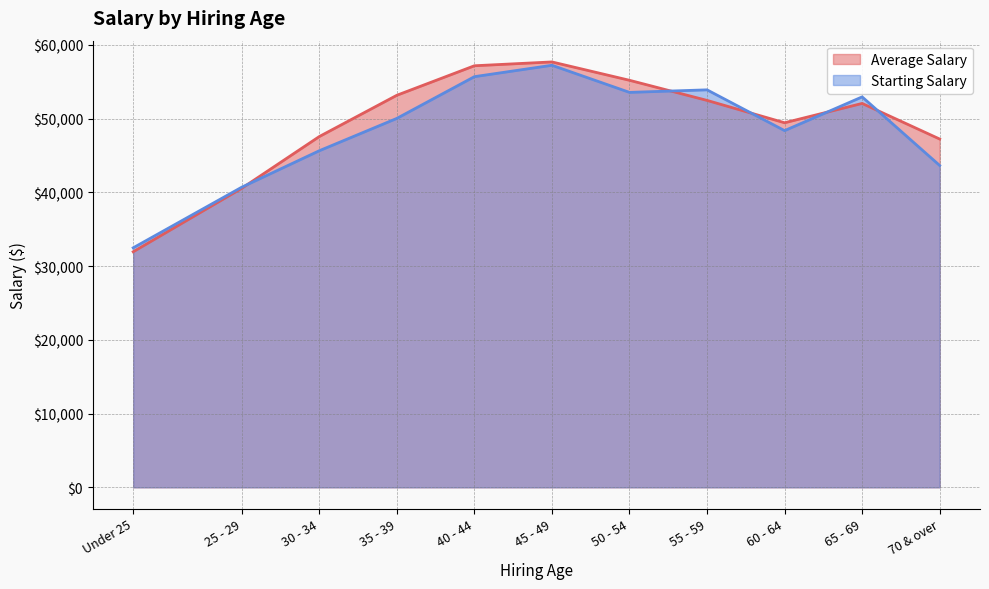

In Average Salary, how many points are higher than both neighbors (excluding endpoints)?

2